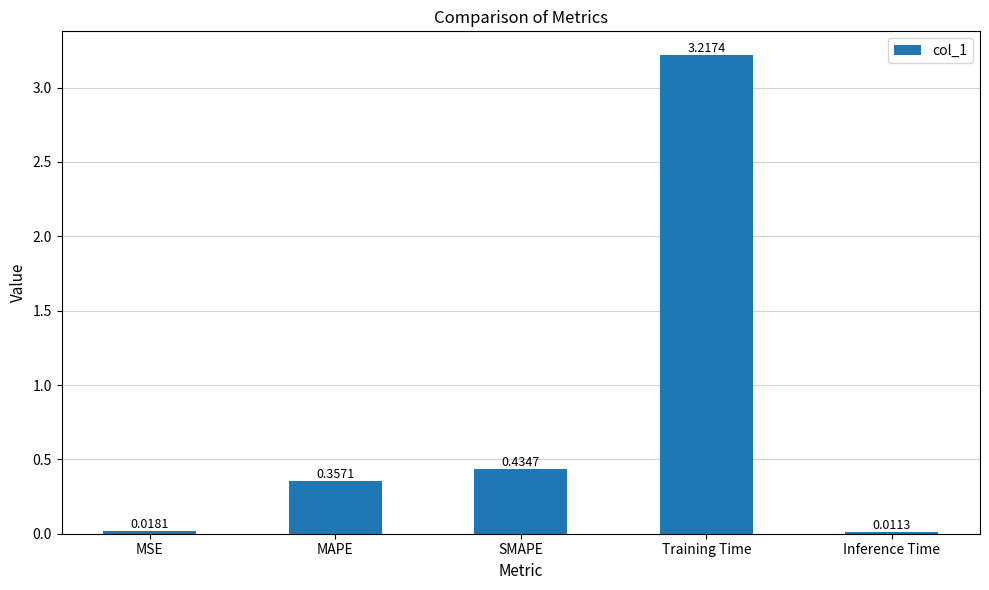

List the labels in order of value, smallest first.

Inference Time, MSE, MAPE, SMAPE, Training Time